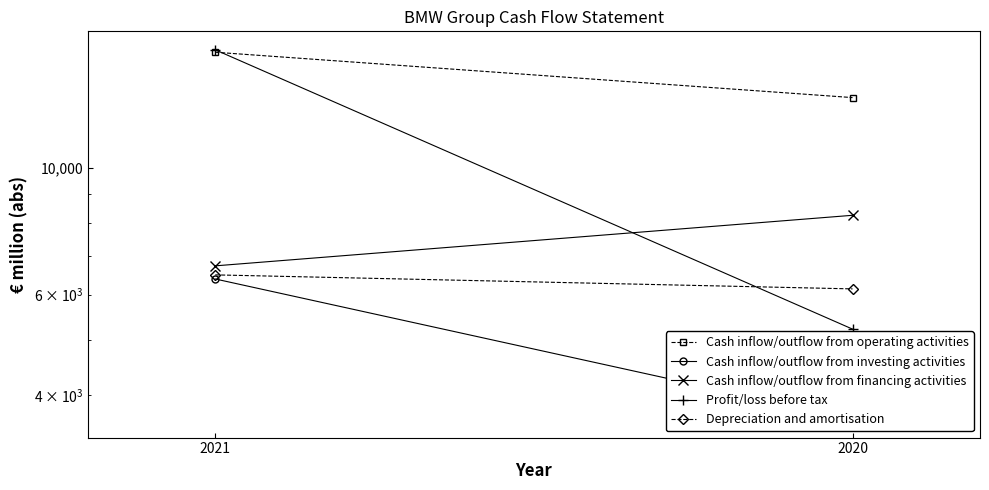

What is the minimum value shown in the chart?

3636